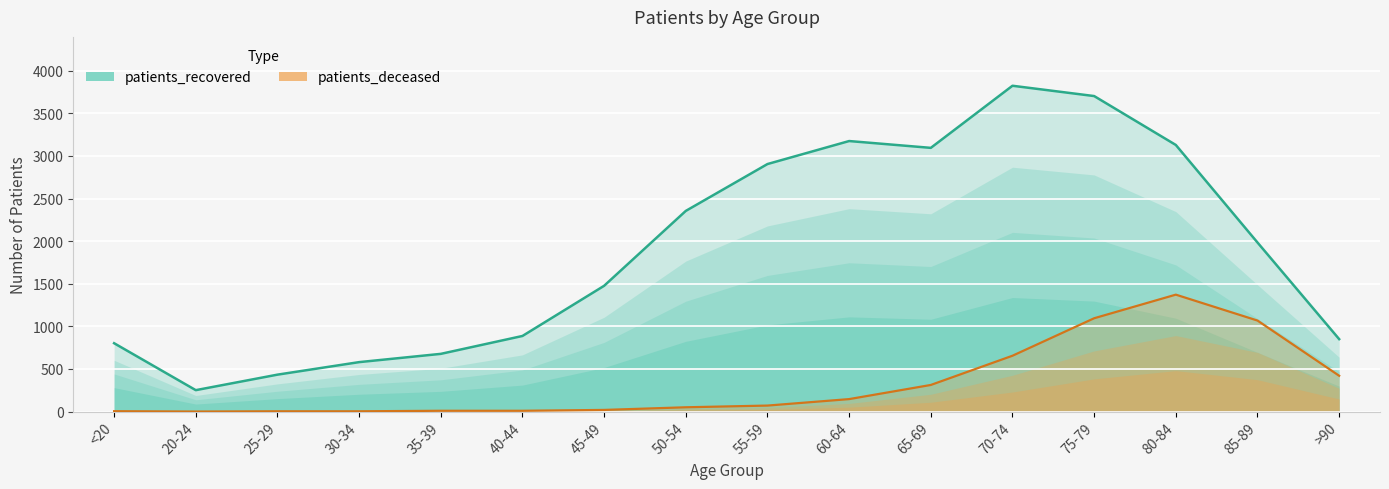

Reading left to right, transcribe all the data shown in this chart.

patients_deceased: 4	0	3	3	9	9	19	50	70	146	312	655	1095	1372	1068	420
patients_recovered: 802	251	433	580	677	887	1476	2355	2905	3175	3095	3824	3703	3129	1984	850